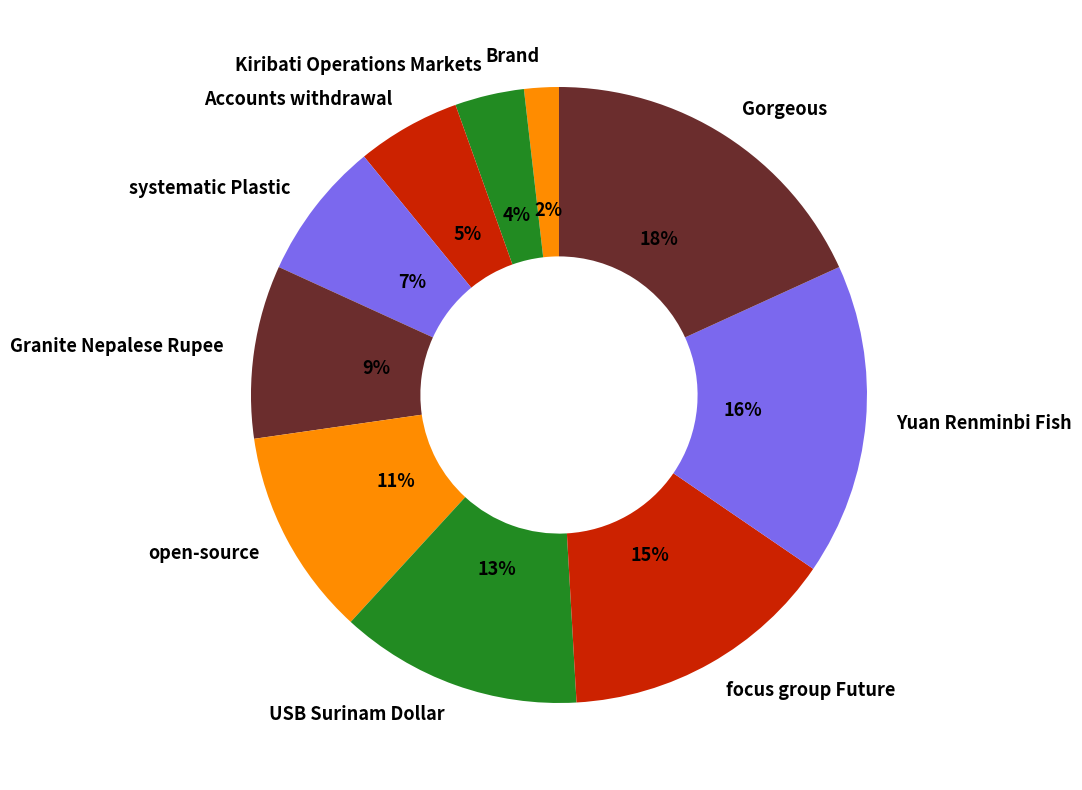

Is there a majority slice in this chart?

No